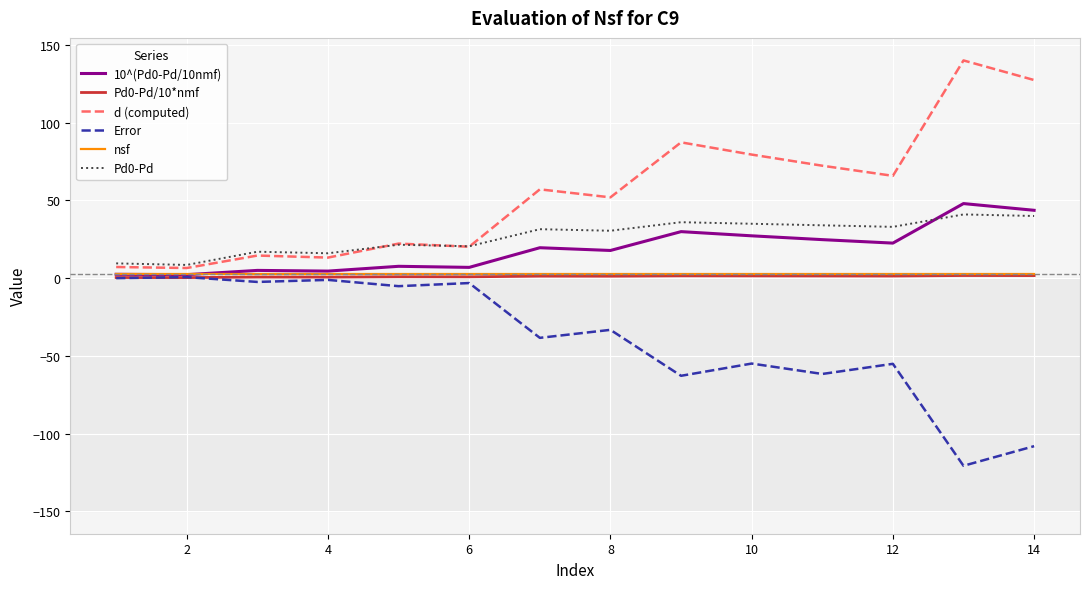

True or false: Error and Pd0-Pd cross at least once.

False